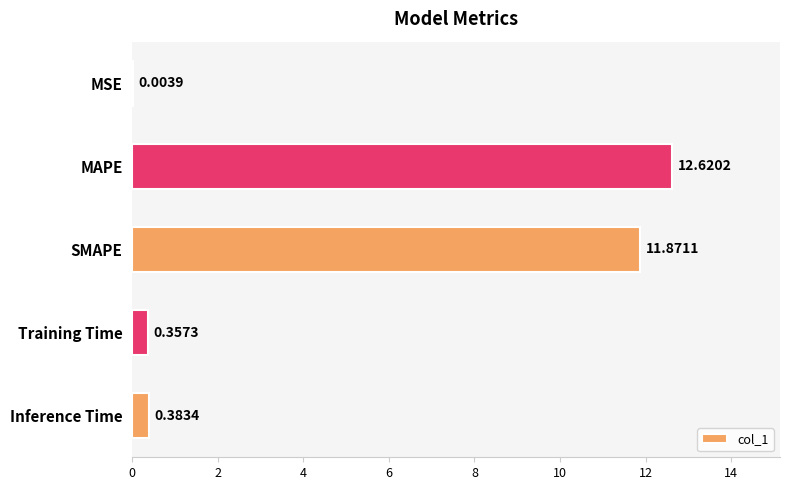

Where is the data nearest to the value 6?

Inference Time